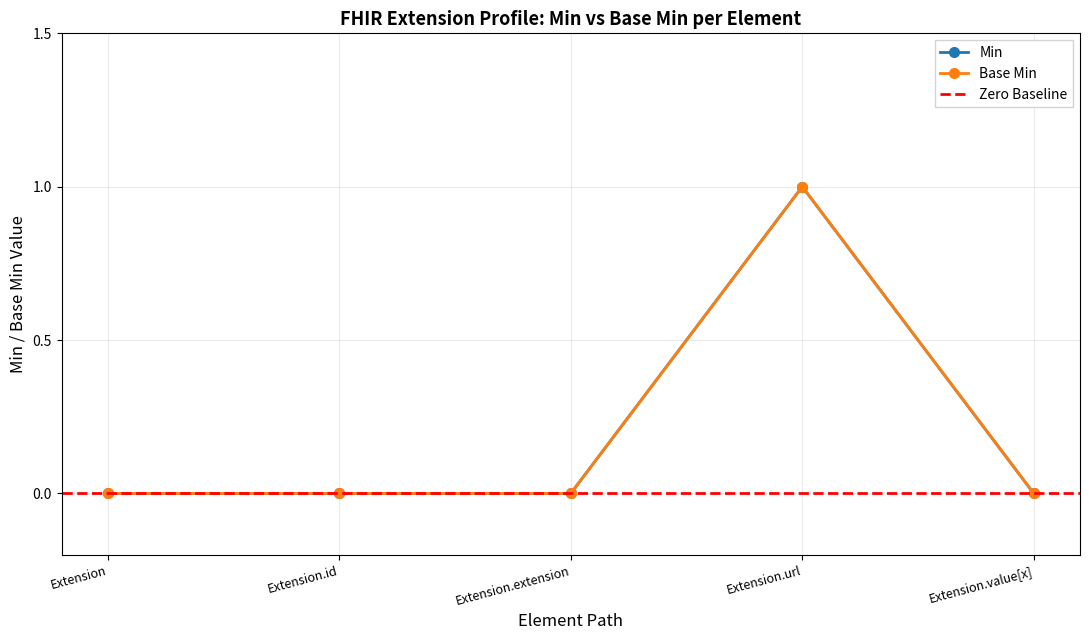

At which label does Extension reach its minimum?

Extension